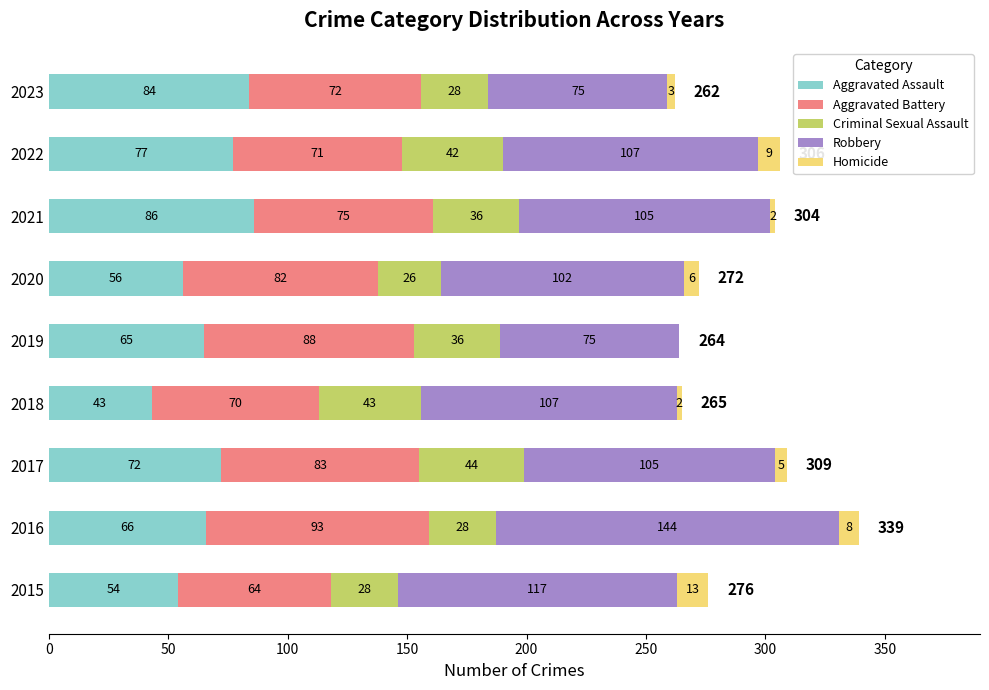

What is the total value across all series at 2022?

306